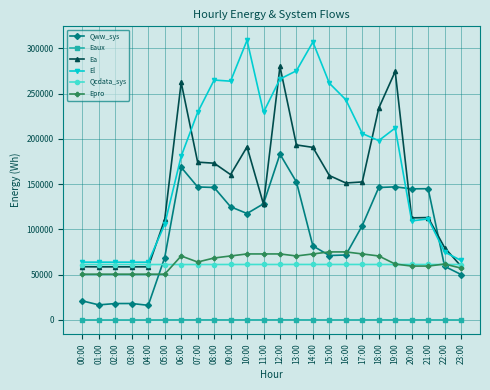

What is the lowest value of the Qww_sys series?

16217.9